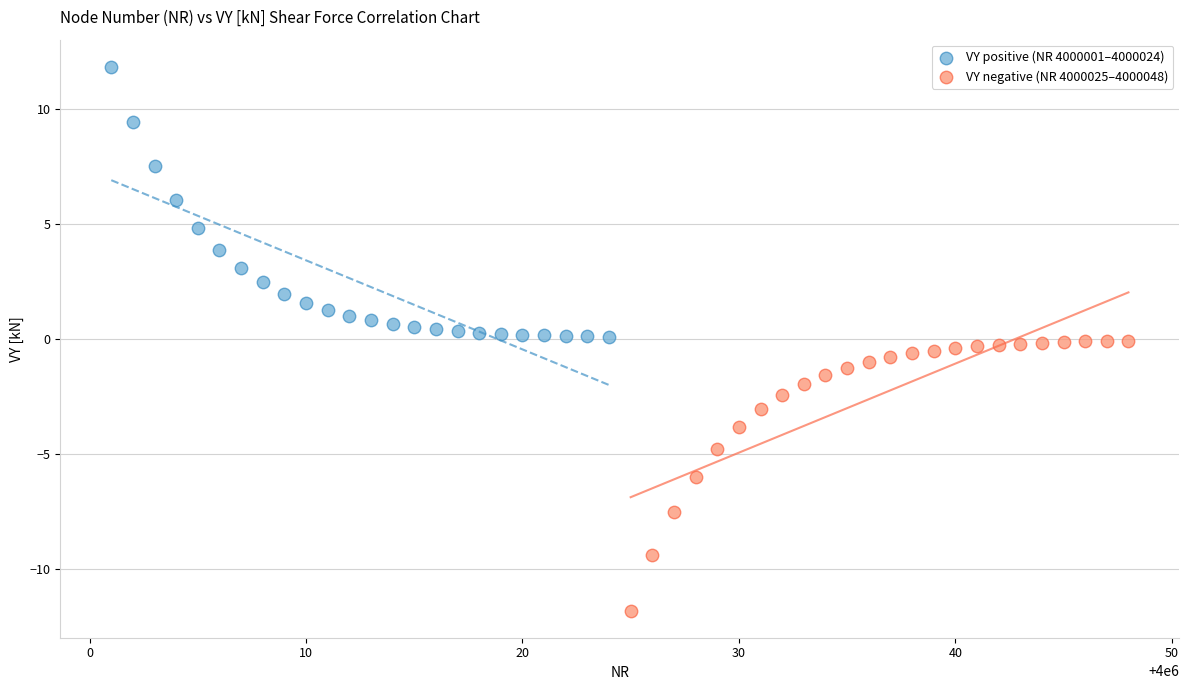

Which series contains the highest Y value?

VY positive (NR 4000001–4000024)